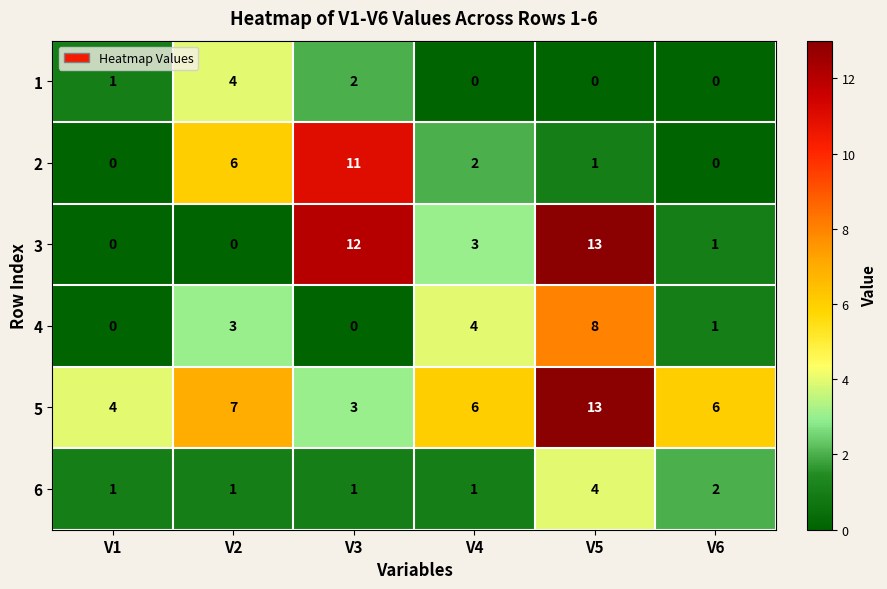

At which category is the sum across all series the highest?

V5